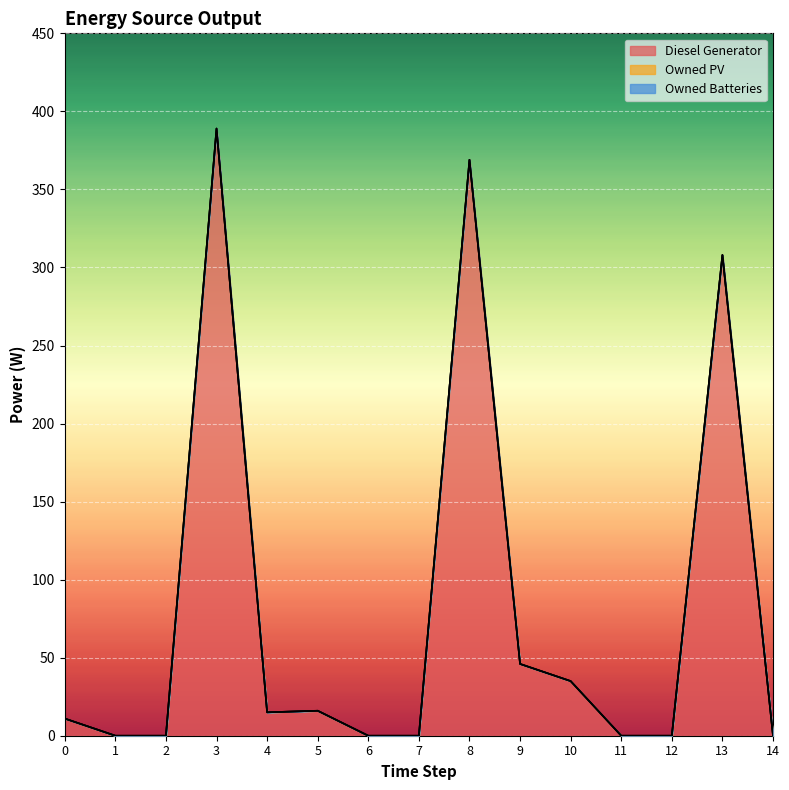

List the labels in order of Owned Batteries value, largest first.

0, 1, 2, 3, 4, 5, 6, 7, 8, 9, 10, 11, 12, 13, 14